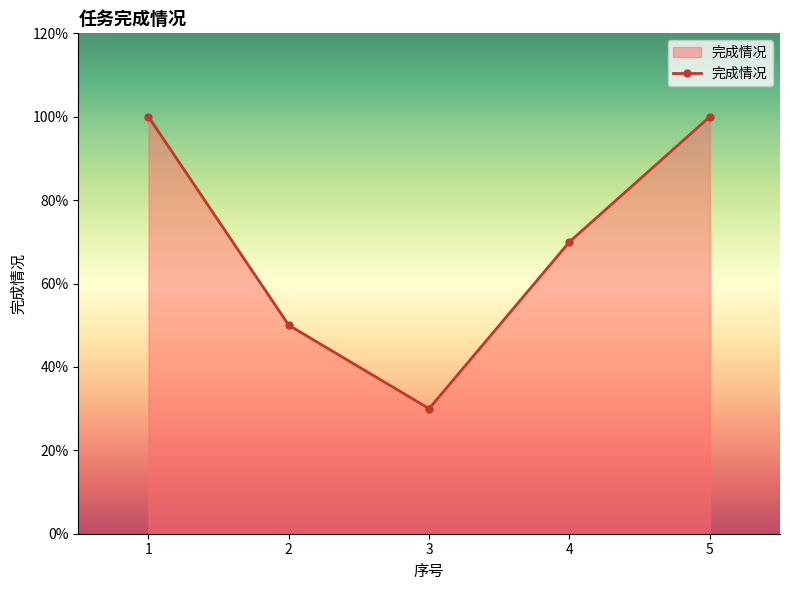

The value at 4 is 0.2. True or false?

False